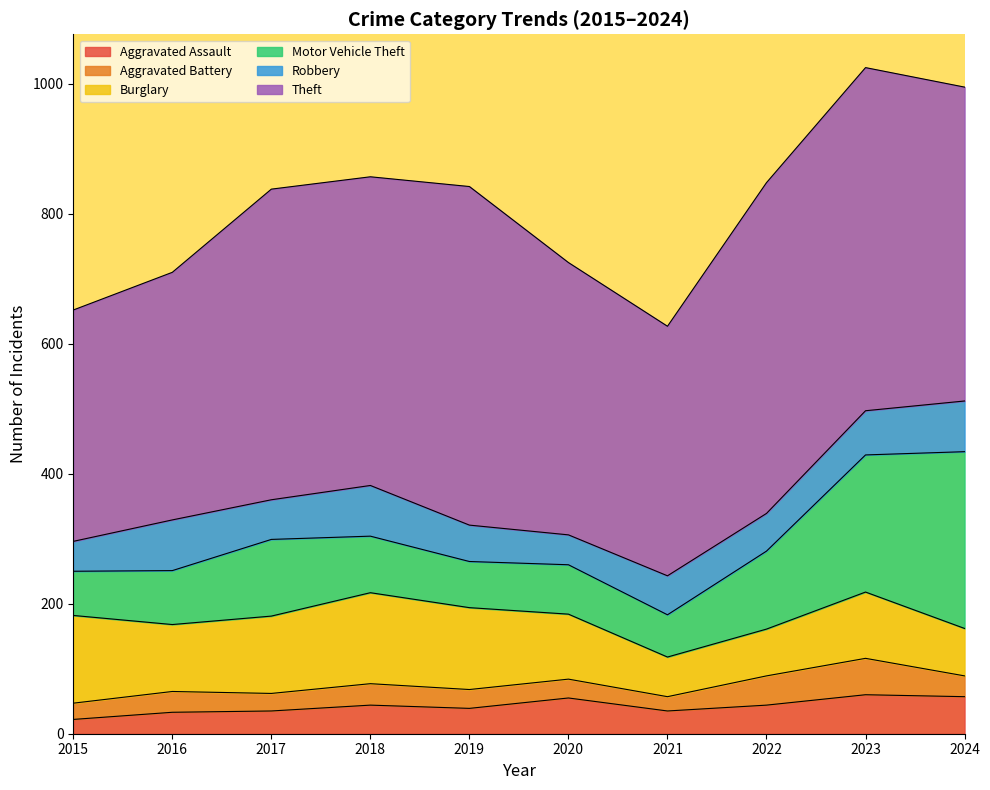

At which category is the sum across all series the highest?

2023